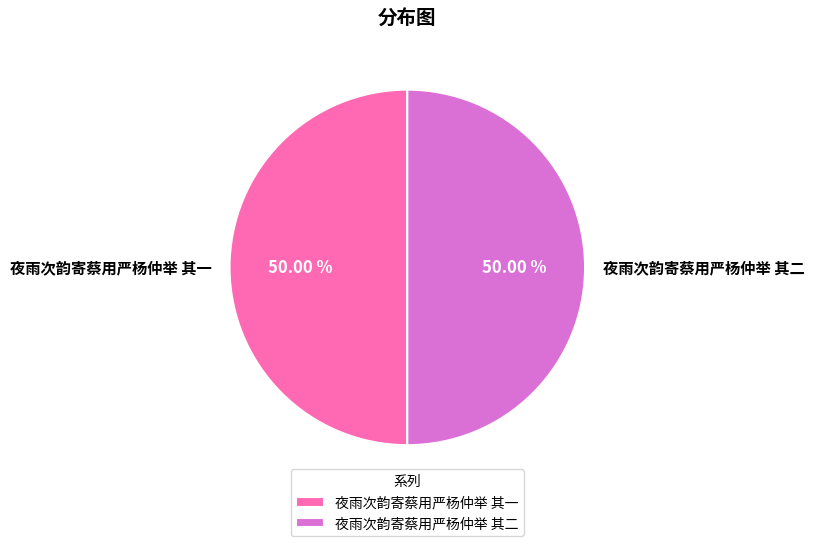

Combined, do 夜雨次韵寄蔡用严杨仲举 其一 and 夜雨次韵寄蔡用严杨仲举 其二 account for over 50%?

Yes